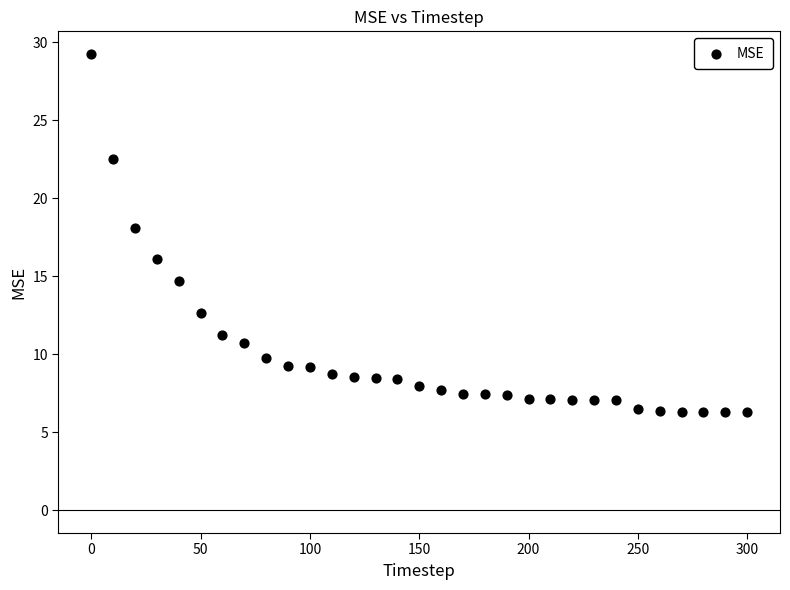

What is the range of X values (max minus min)?

300.0